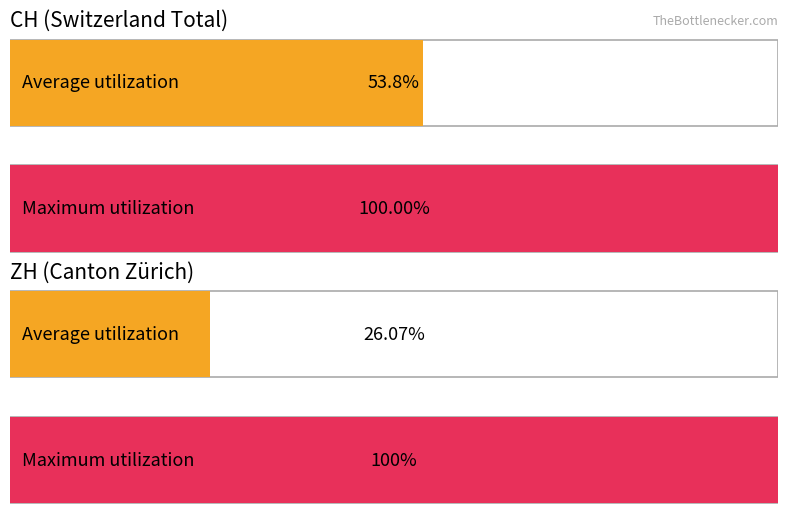

List the series in order of their peak value, highest first.

CH, ZH